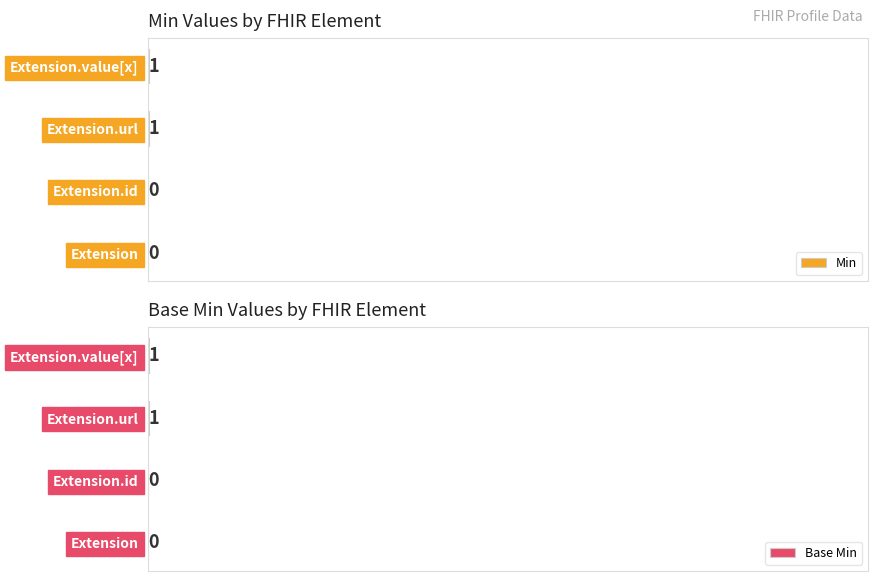

Are the bars horizontal?

Yes